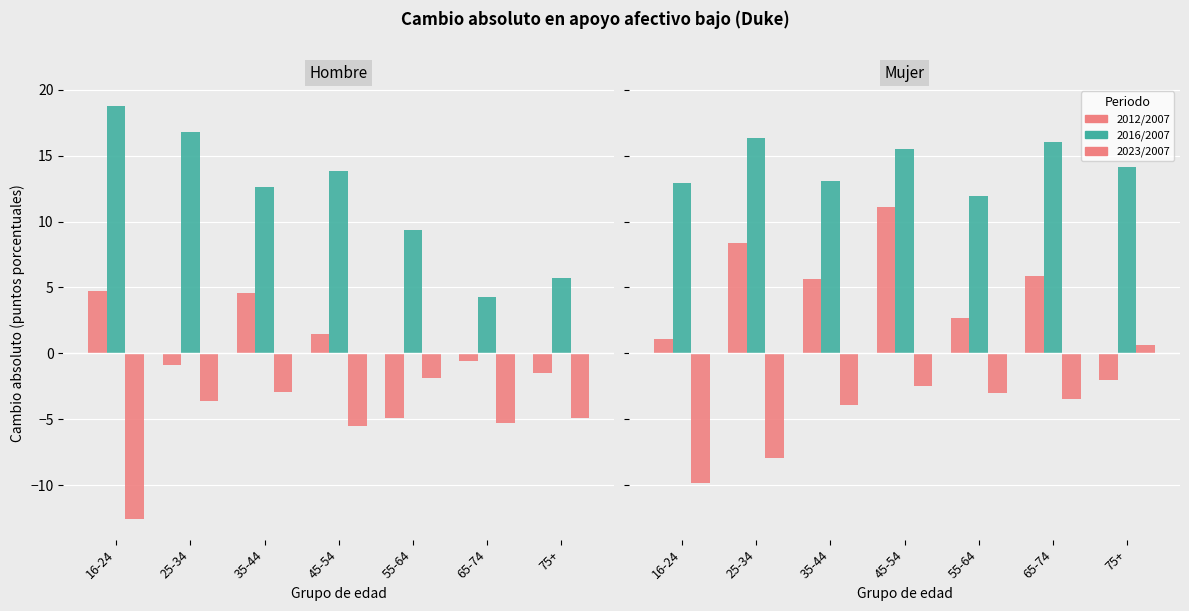

What is the average value of the 2016/2007 series?

14.3